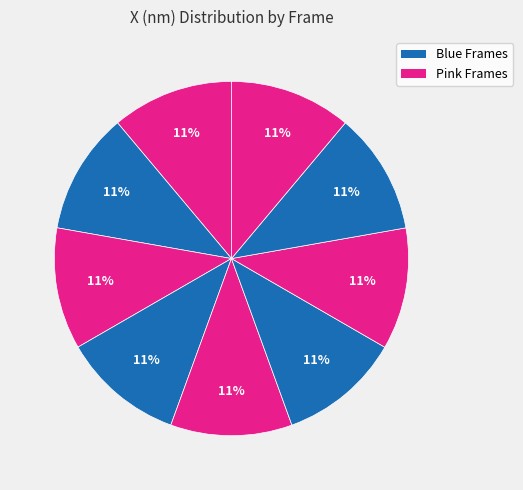

How many segments does this pie chart have?

9